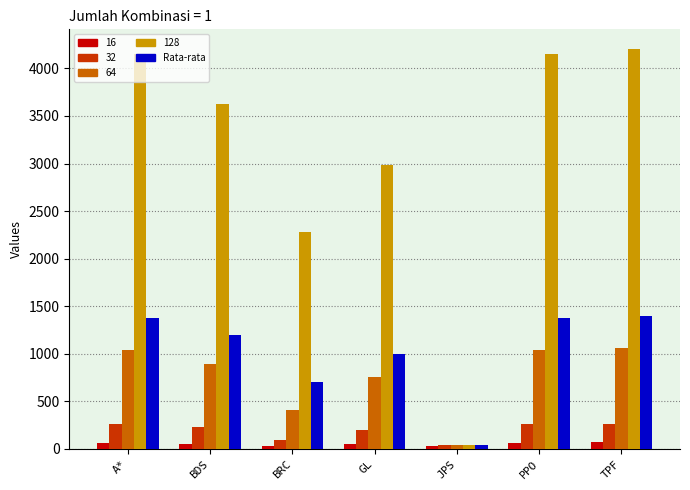

The value of Rata-rata at TPF is 2120.0. True or false?

False